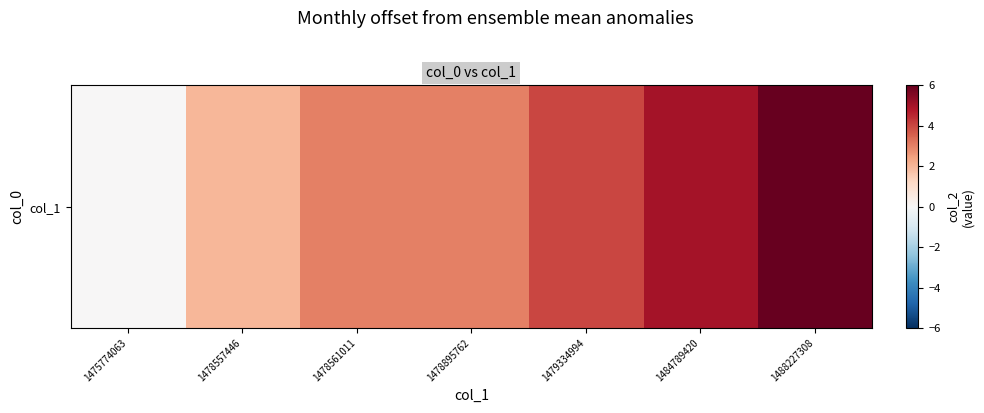

Reading left to right, transcribe all the data shown in this chart.

1475774063=0	1478557446=2	1478561011=3	1478895762=3	1479334994=4	1484789420=5	1488227308=6